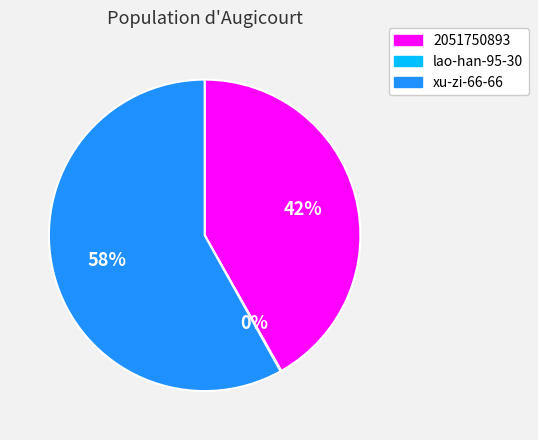

To the nearest percent, what is the average slice percentage?

33%